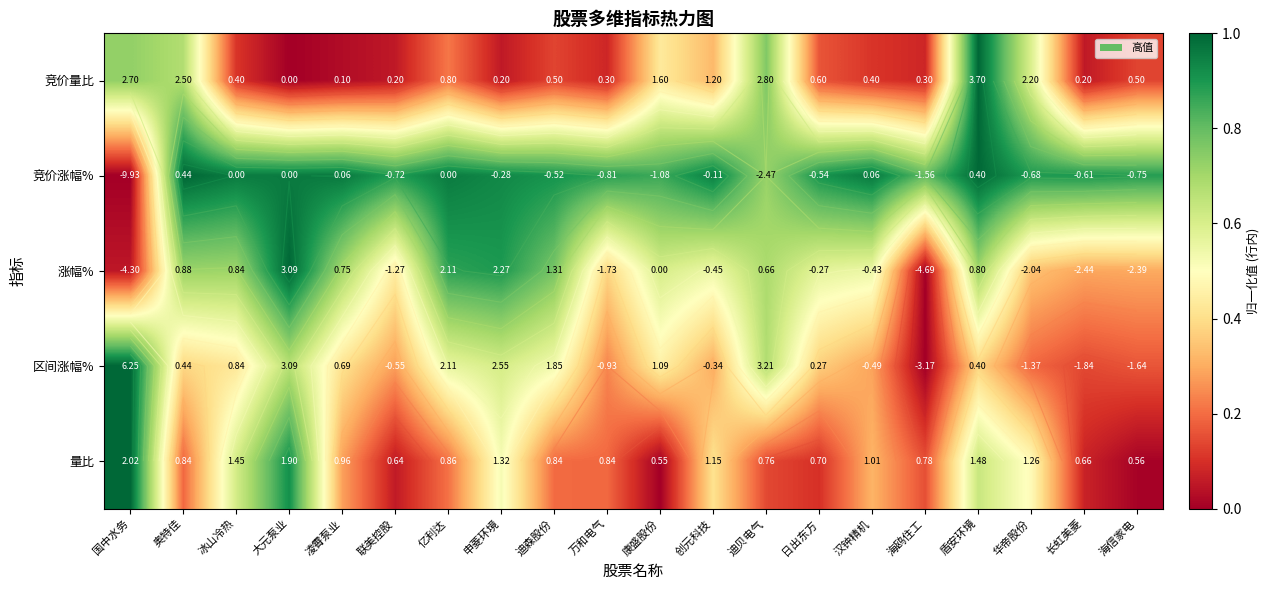

Between 盾安环境 and 迪贝电气, which is larger?

盾安环境